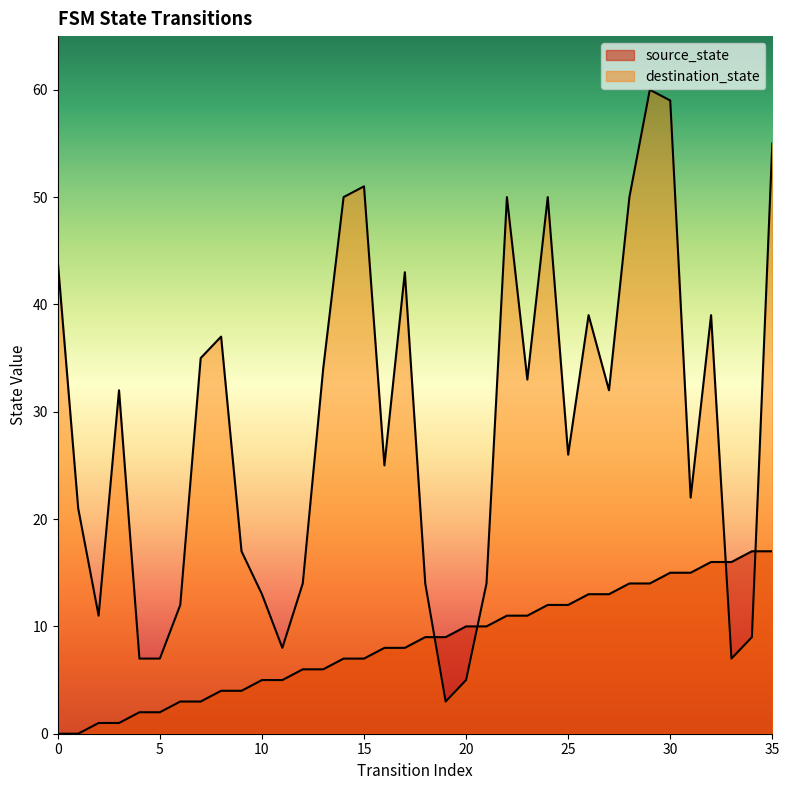

List the labels in order of source_state value, largest first.

34, 35, 32, 33, 30, 31, 28, 29, 26, 27, 24, 25, 22, 23, 20, 21, 18, 19, 16, 17, 14, 15, 12, 13, 10, 11, 8, 9, 6, 7, 4, 5, 2, 3, 0, 1